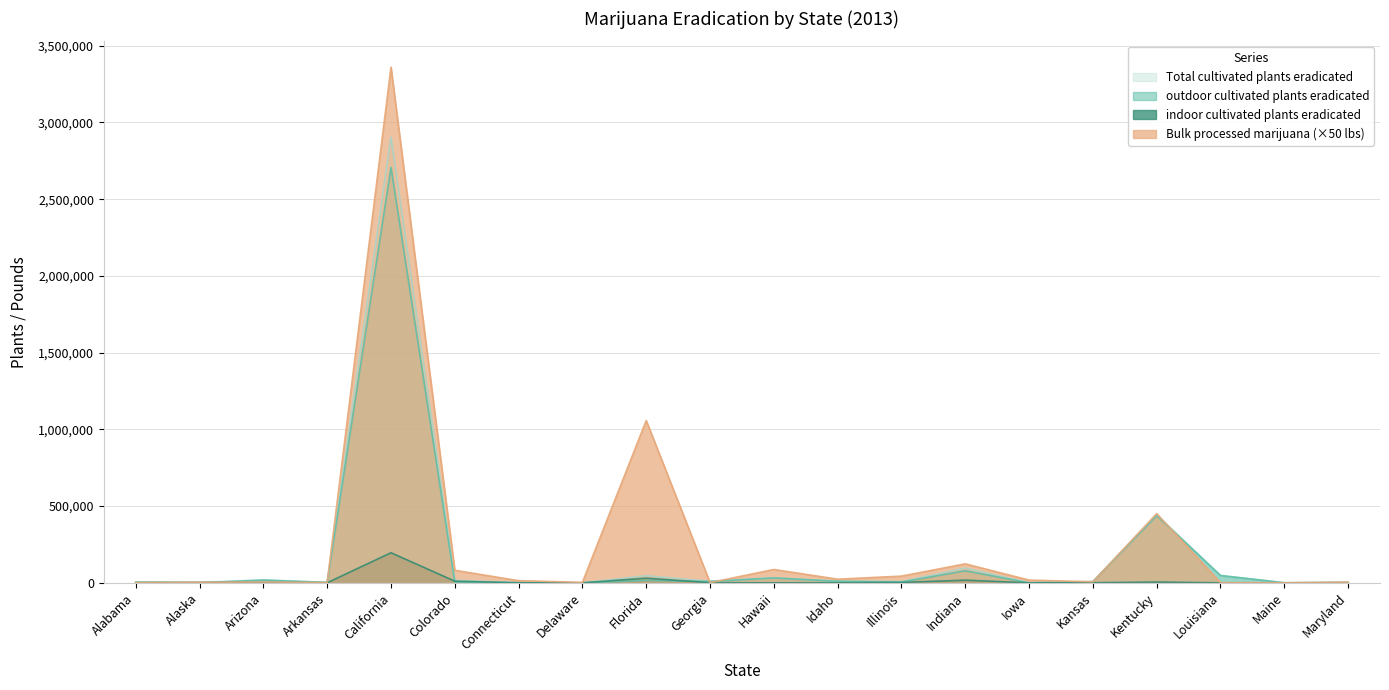

Which series has the largest total across all categories?

Bulk processed marijuana (×50 lbs)